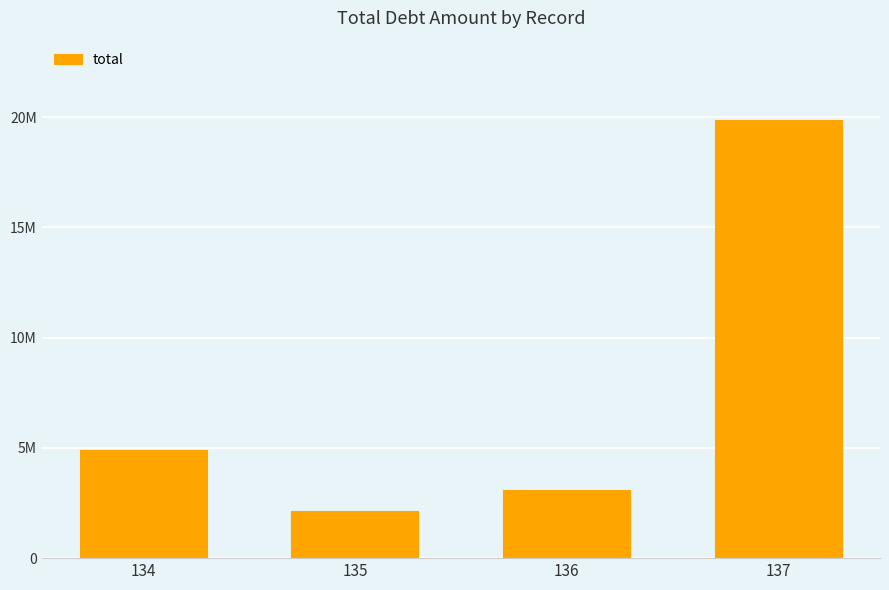

Where is the data nearest to the value 11016239?

134